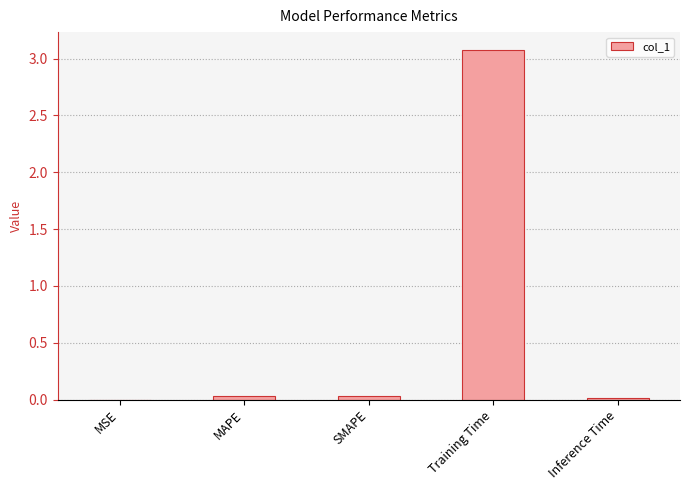

Between Training Time and Inference Time, which is larger?

Training Time